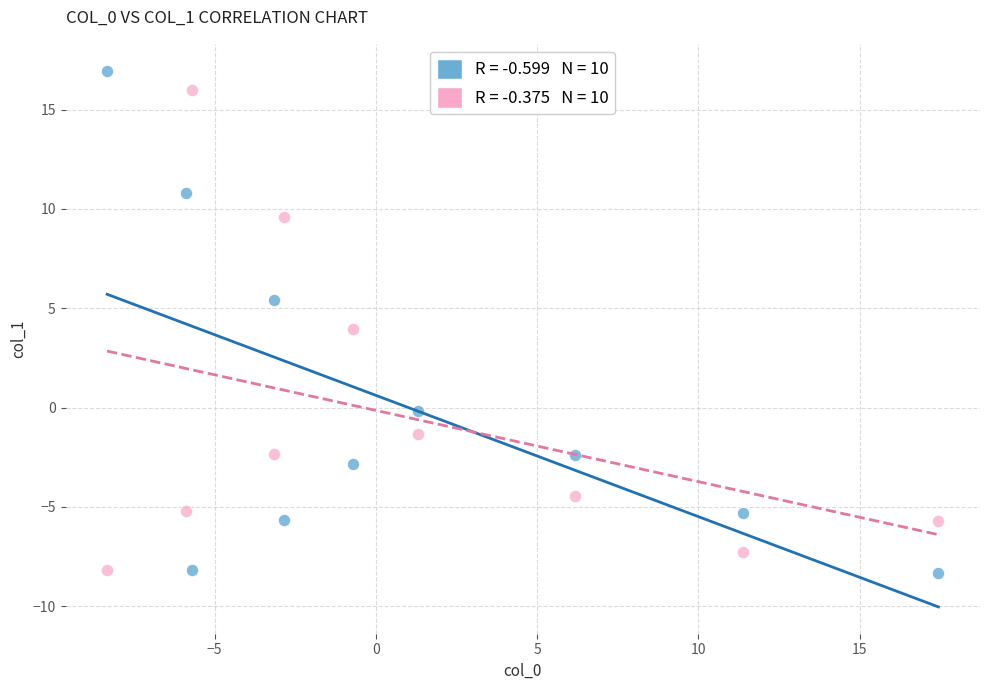

Across all data points, what is the range of Y values (max minus min)?

25.3